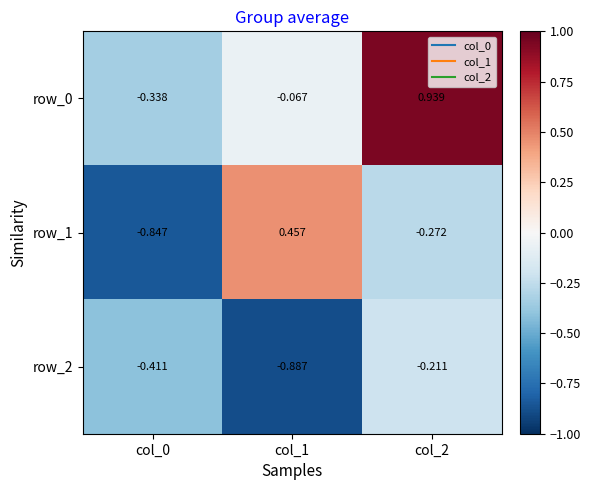

At which category is the sum across all series the highest?

col_2